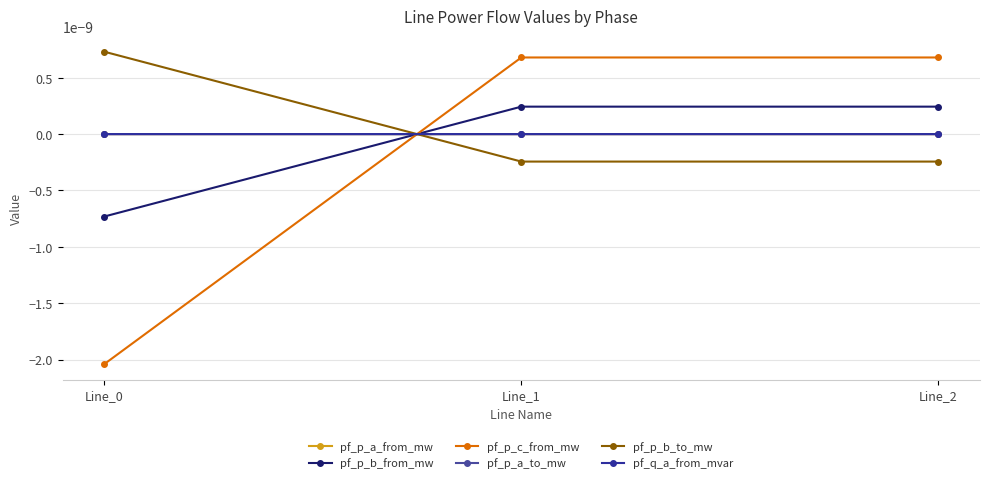

Rank the categories by pf_p_b_from_mw value from lowest to highest.

Line_0, Line_2, Line_1